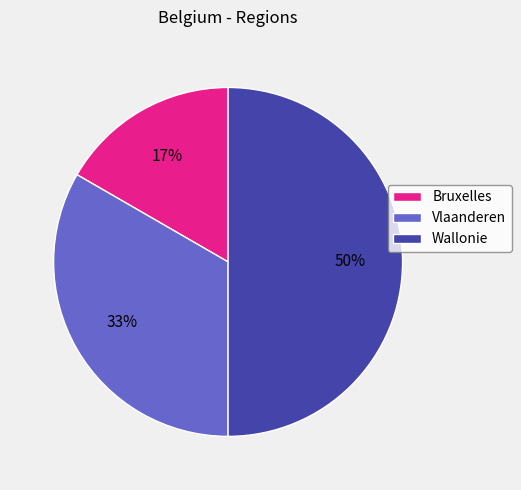

Do Vlaanderen and Wallonie together represent more than half of the pie?

Yes